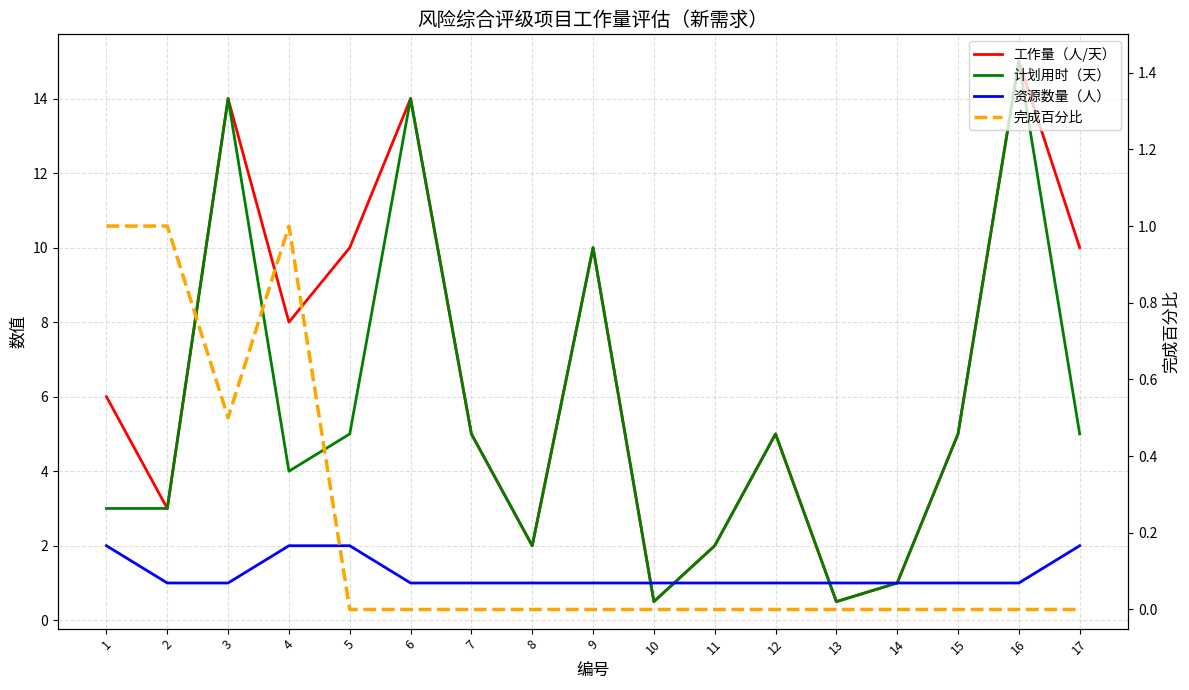

Reading left to right, transcribe all the data shown in this chart.

工作量（人/天）: 1=6.0	2=3.0	3=14.0	4=8.0	5=10.0	6=14.0	7=5.0	8=2.0	9=10.0	10=0.5	11=2.0	12=5.0	13=0.5	14=1.0	15=5.0	16=15.0	17=10.0
计划用时（天）: 1=3.0	2=3.0	3=14.0	4=4.0	5=5.0	6=14.0	7=5.0	8=2.0	9=10.0	10=0.5	11=2.0	12=5.0	13=0.5	14=1.0	15=5.0	16=15.0	17=5.0
资源数量（人）: 1=2.0	2=1.0	3=1.0	4=2.0	5=2.0	6=1.0	7=1.0	8=1.0	9=1.0	10=1.0	11=1.0	12=1.0	13=1.0	14=1.0	15=1.0	16=1.0	17=2.0
完成百分比: 1=1.0	2=1.0	3=0.5	4=1.0	5=0.0	6=0.0	7=0.0	8=0.0	9=0.0	10=0.0	11=0.0	12=0.0	13=0.0	14=0.0	15=0.0	16=0.0	17=0.0